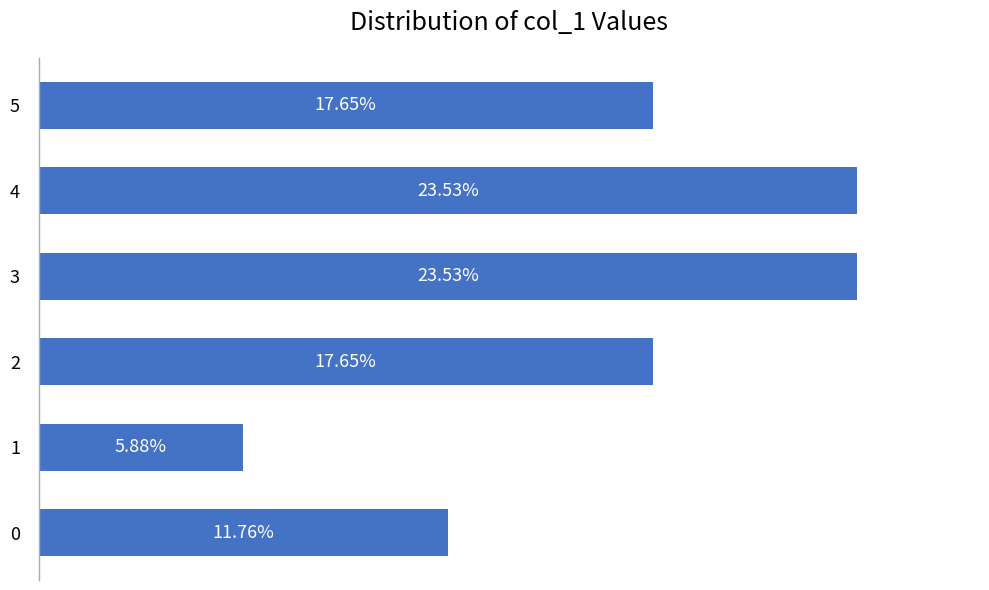

List the labels in order of value, largest first.

3, 4, 2, 5, 0, 1